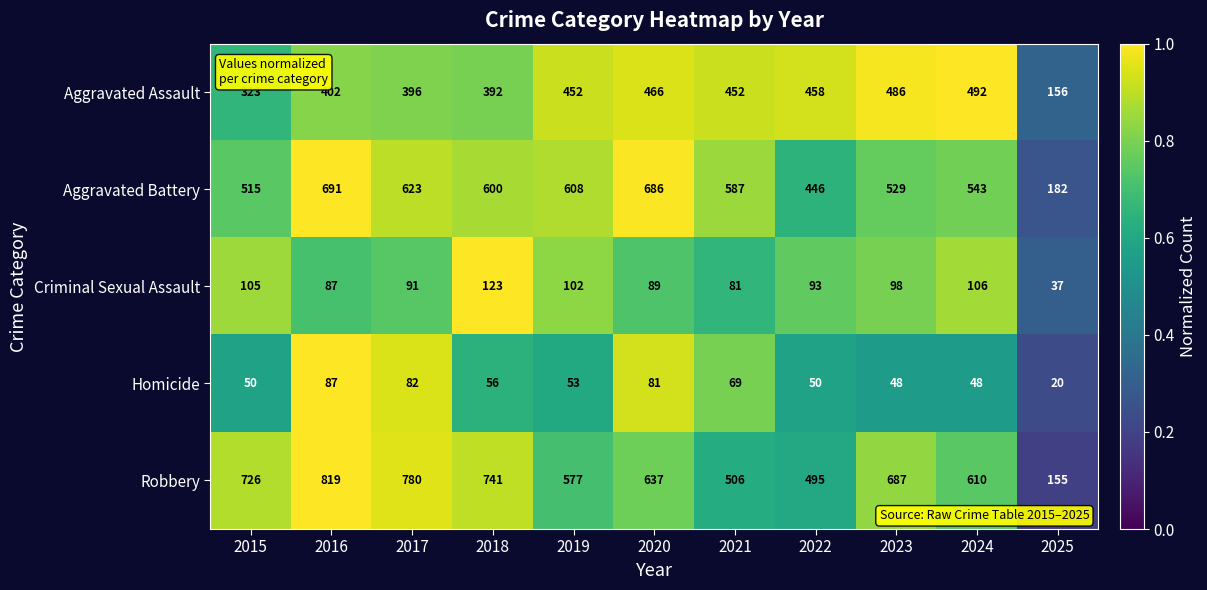

How many categories are shown in the chart?

11